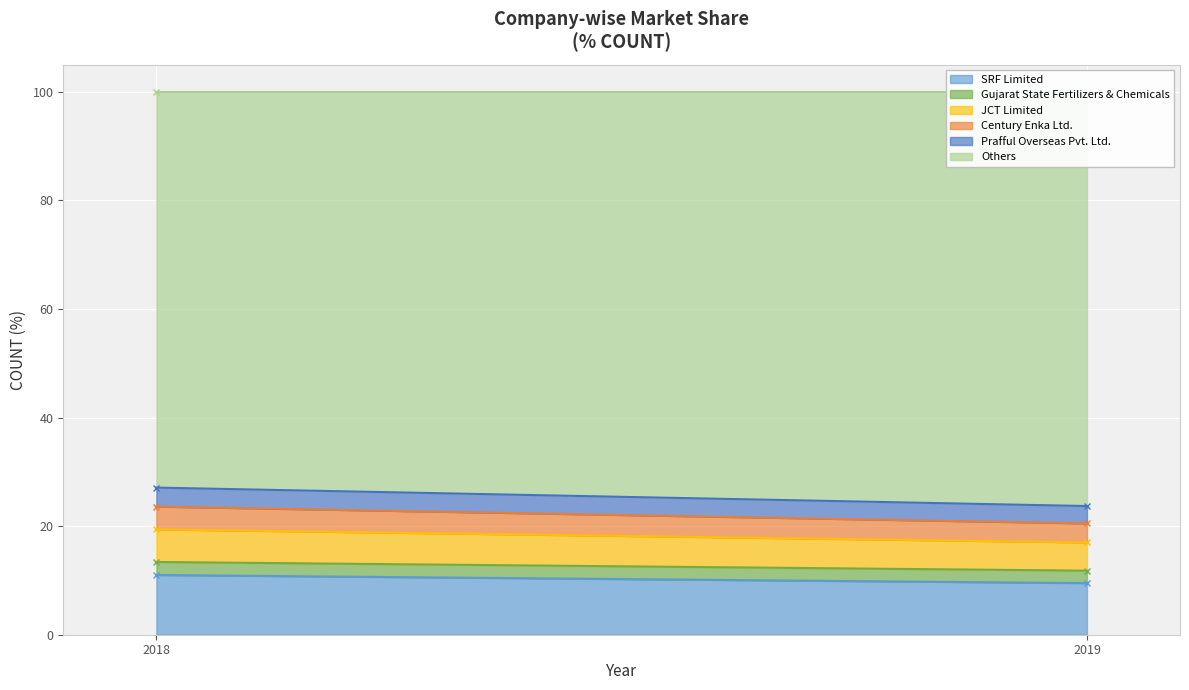

Where is Others nearest to the value 74?

2018